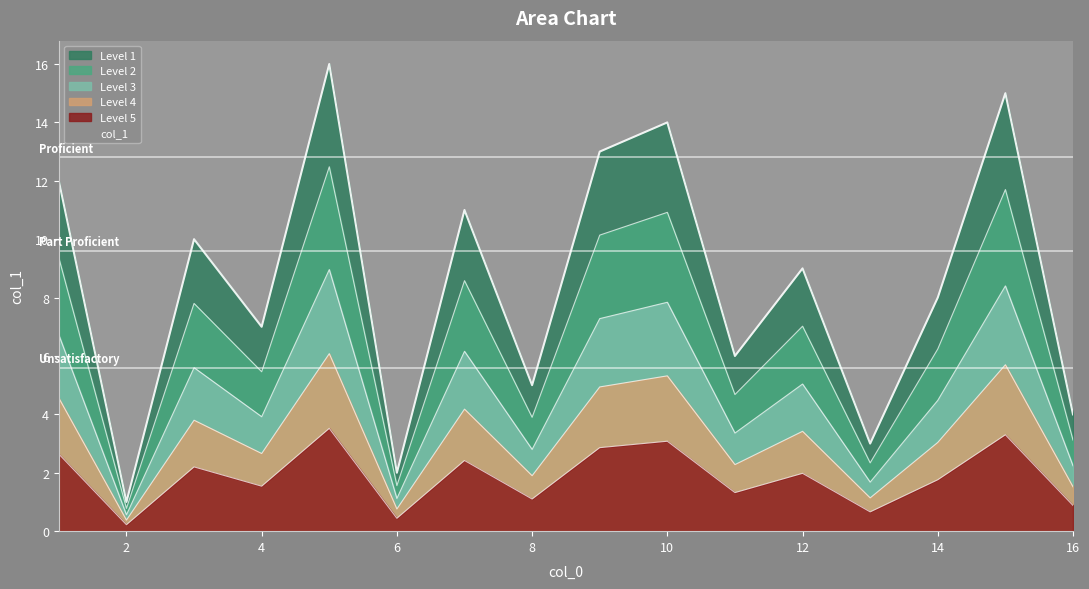

What is the sum of the values at 7 and 13?

14